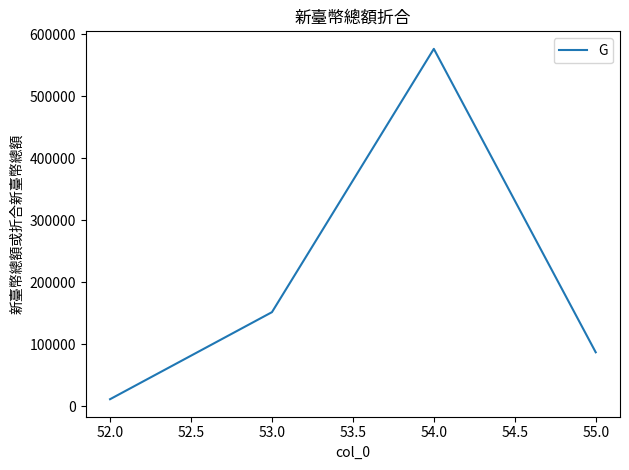

List the labels in order of value, smallest first.

52.0, 55.0, 53.0, 54.0